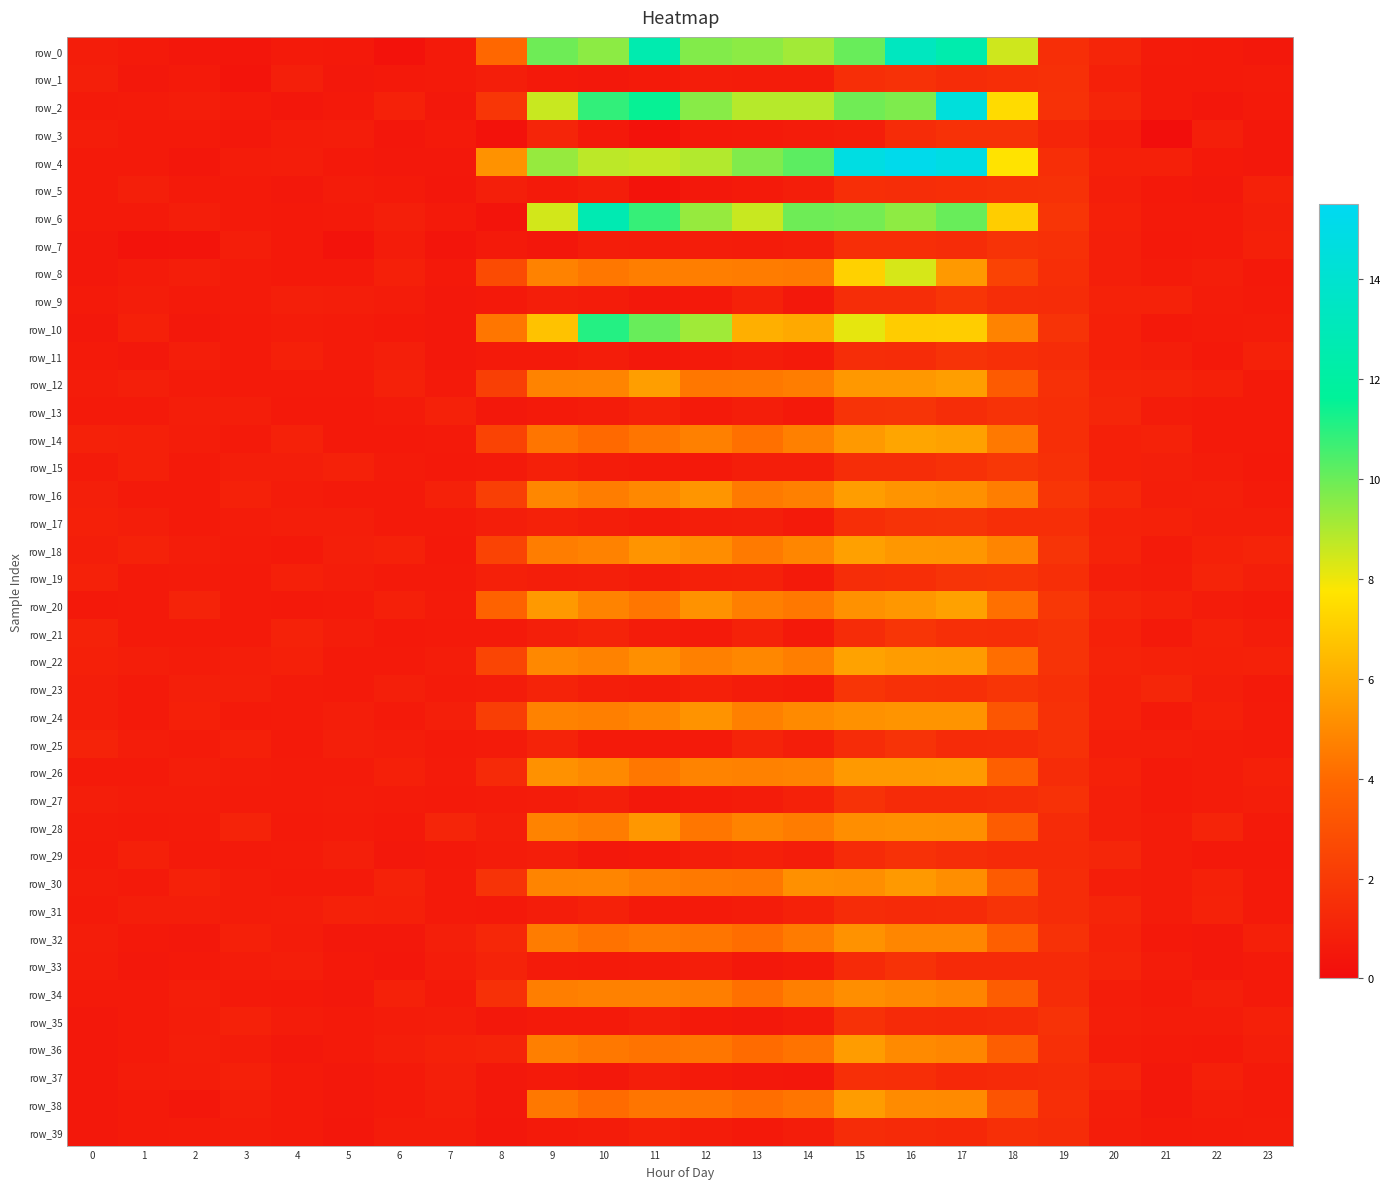

What is the greatest value displayed?

15.2